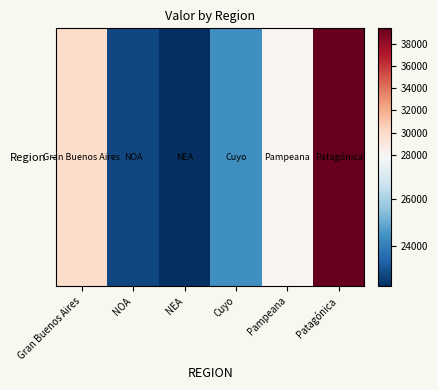

What is the average value?

27804.8